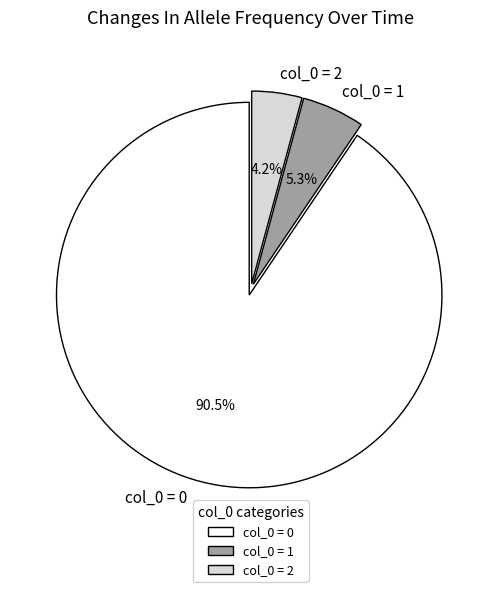

Is there a majority slice in this chart?

Yes